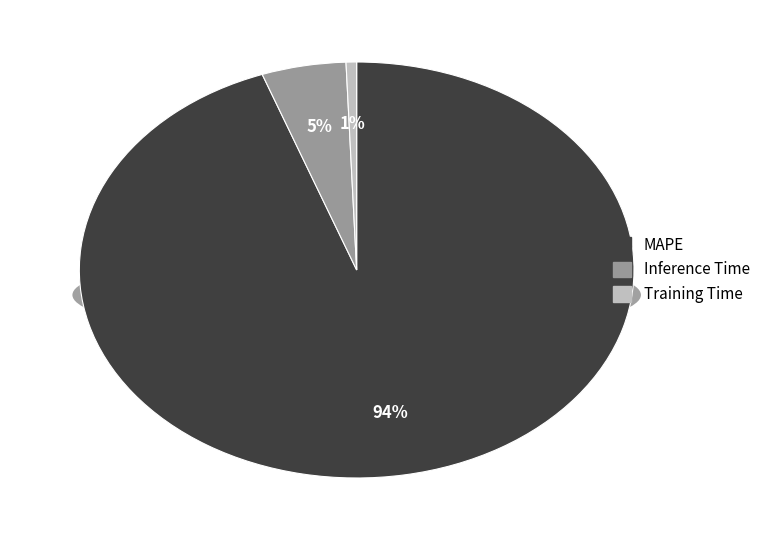

What is the change in value from Inference Time to Training Time?

-0.8